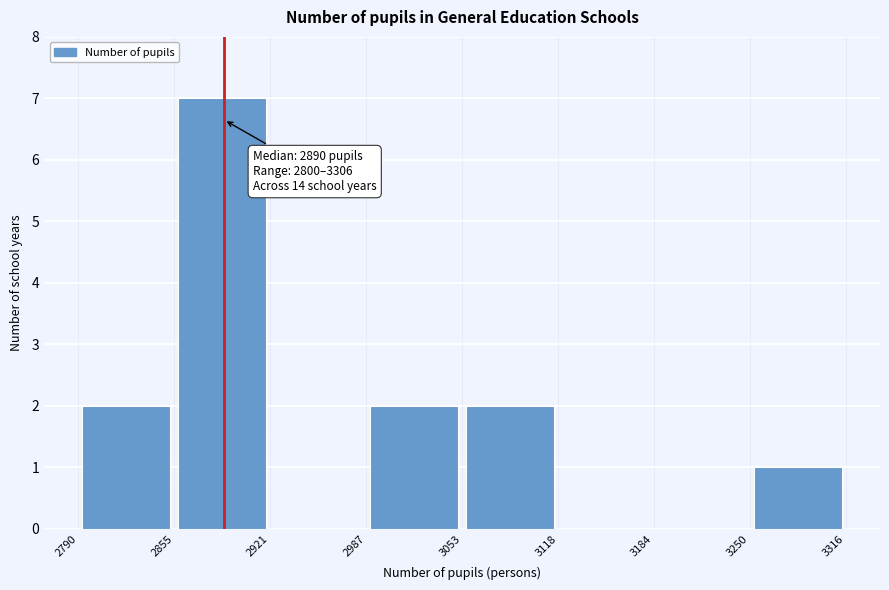

Over which range of the x-axis is the bar tallest?

2855 to 2921